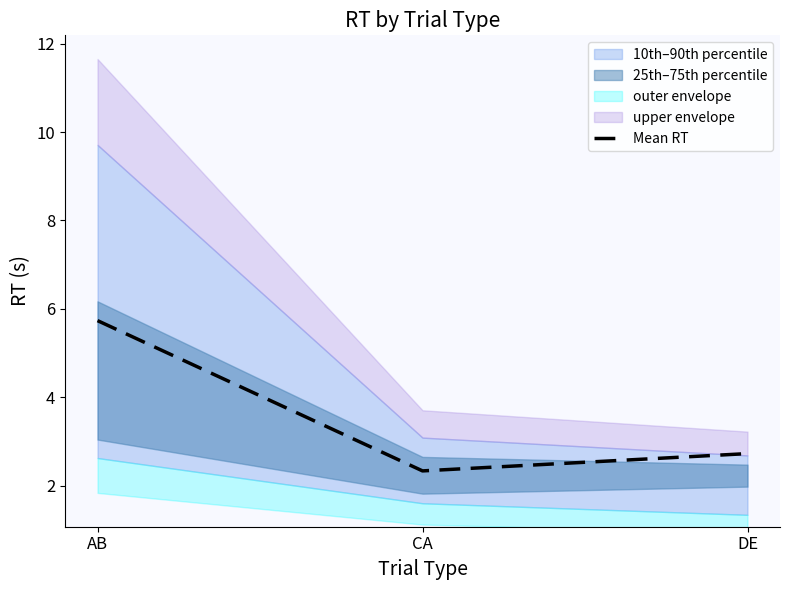

Reading left to right, list all the values displayed in this chart.

5.7	2.3	2.7